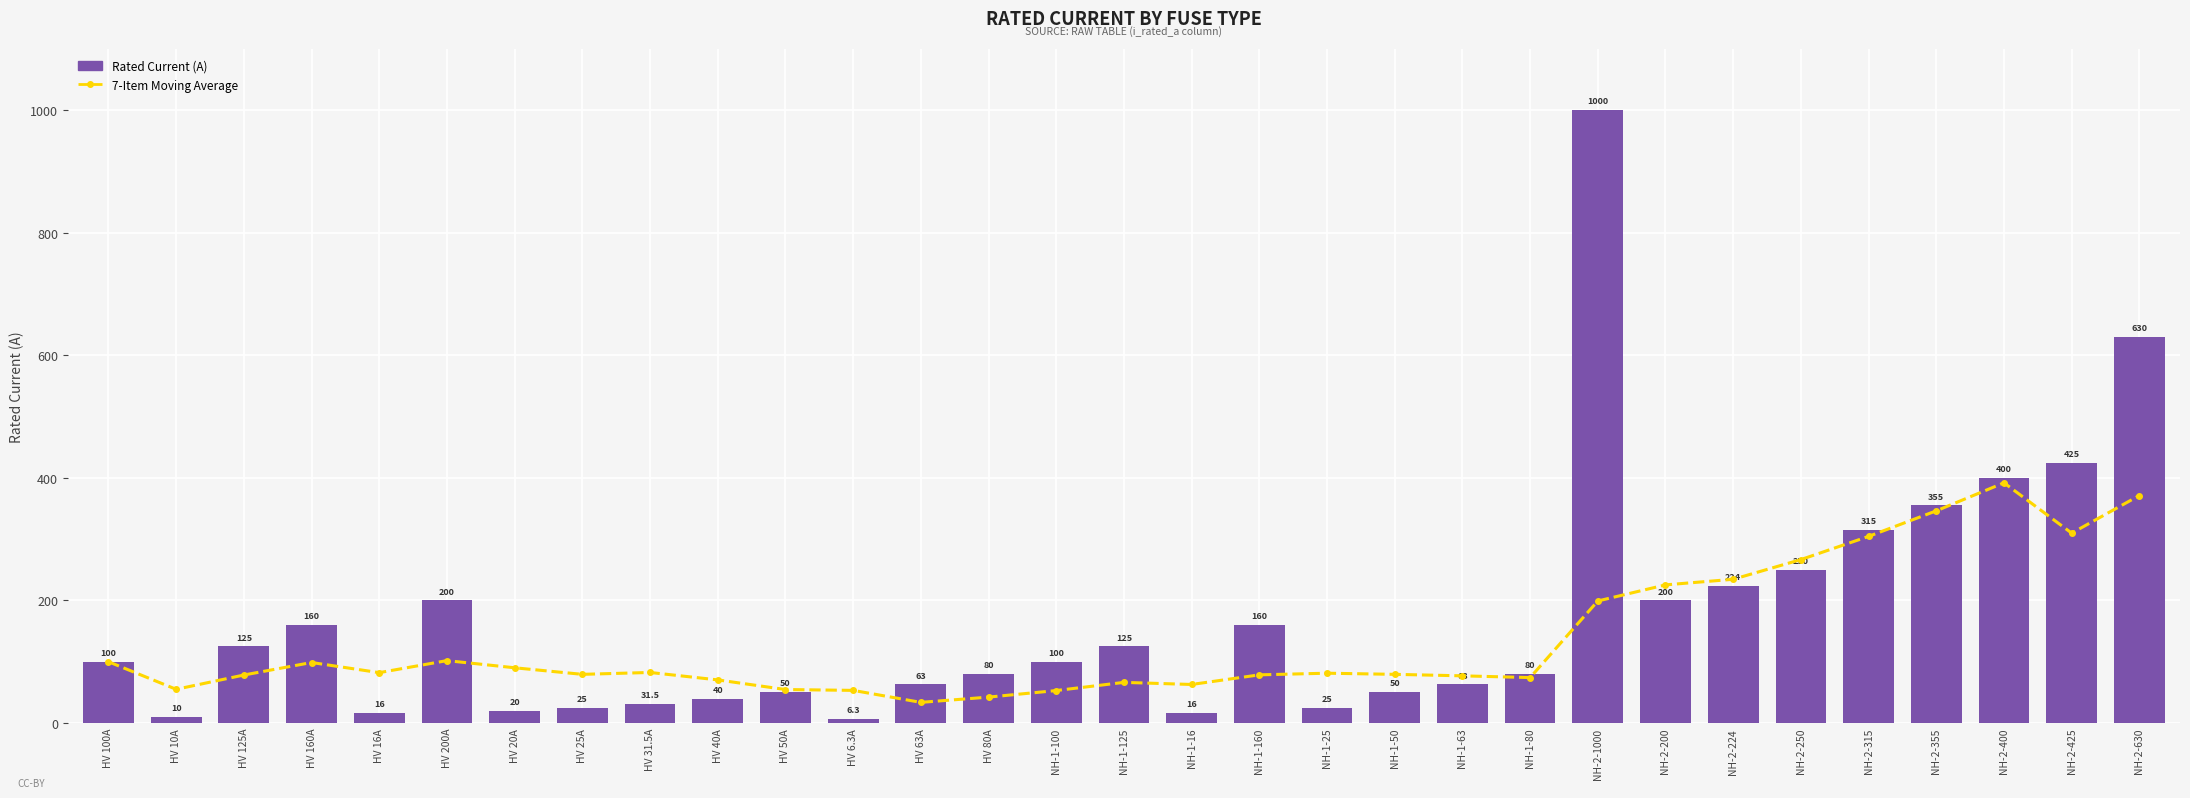

What is the average value of the 7-Item Moving Average series?

136.9